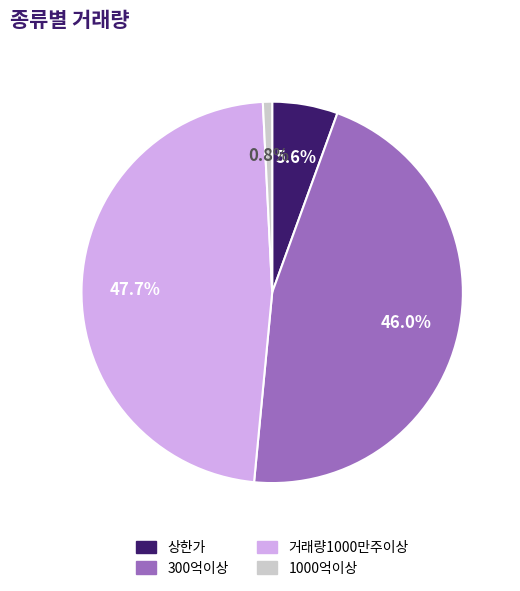

What is the smallest slice in the pie chart?

1000억이상